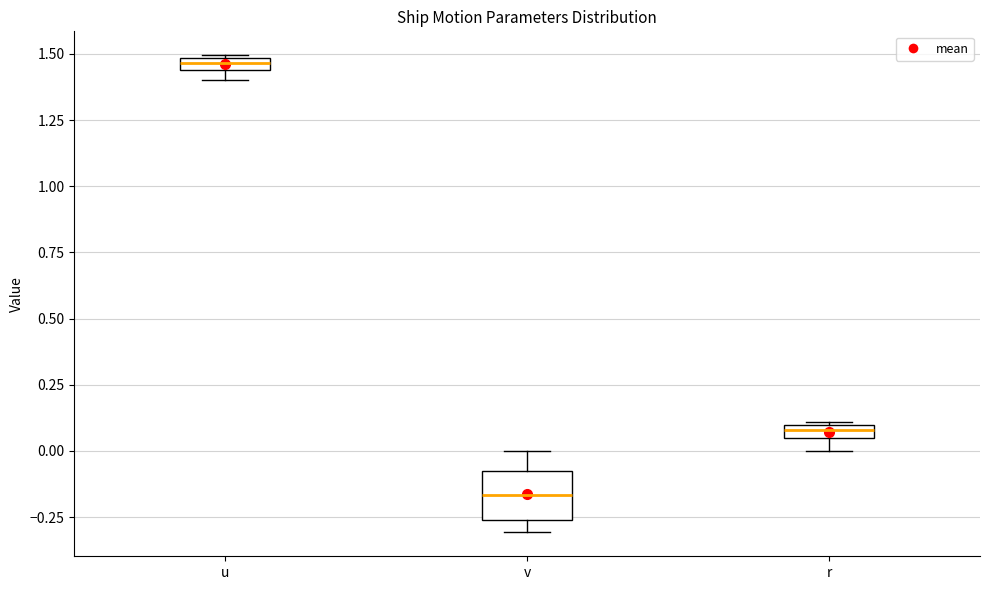

Which box has the lowest median line?

v